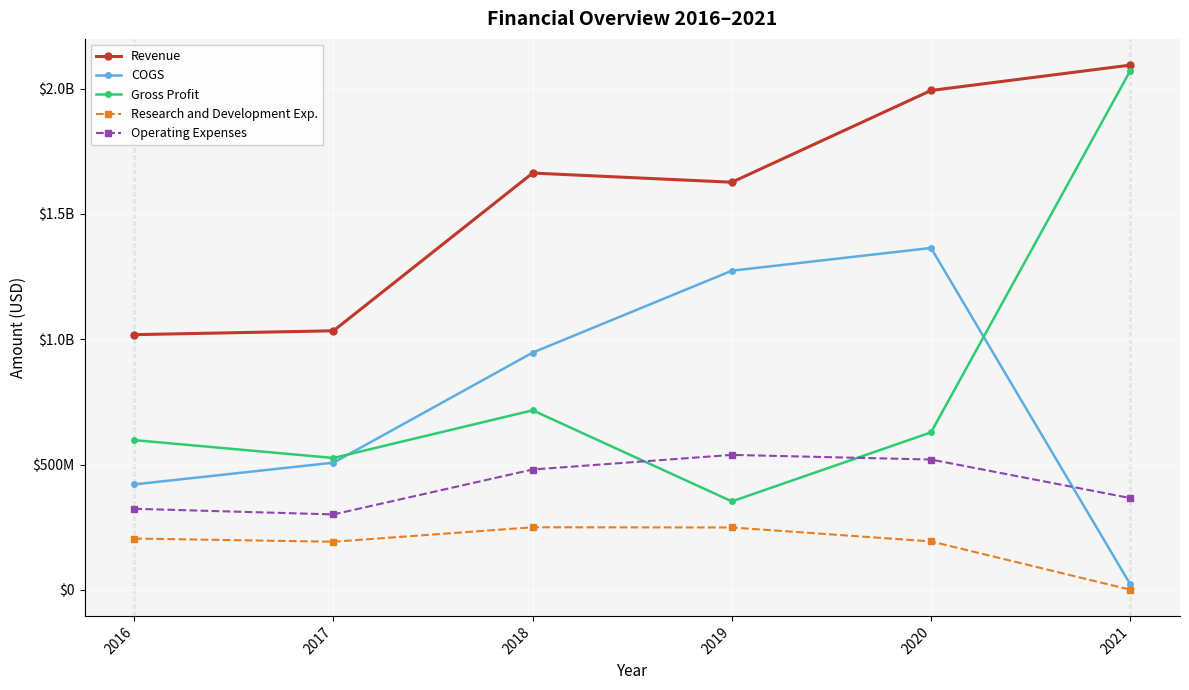

What are all the series names shown in the legend?

Revenue, COGS, Gross Profit, Research and Development Exp., Operating Expenses